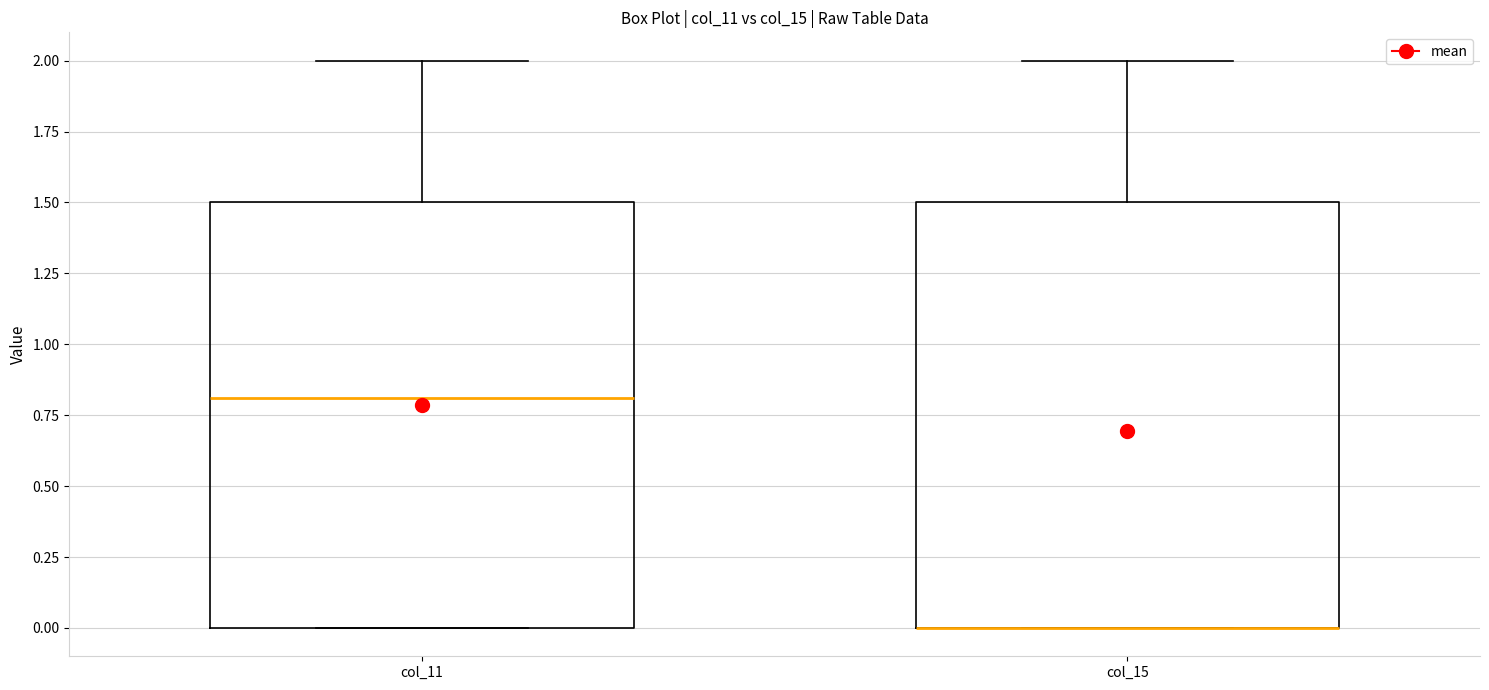

Reading left to right, read every box against the y-axis: the position of its median line, the range the box covers, and the ends of its whiskers. The values are not printed on the chart, so give them approximately, as read against the axis.

col_11: median 0.8, box 0.0 to 1.5, whiskers 0.0 to 2.0
col_15: median 0.0 (drawn on the box's lower edge), box 0.0 to 1.5, whiskers 0.0 to 2.0